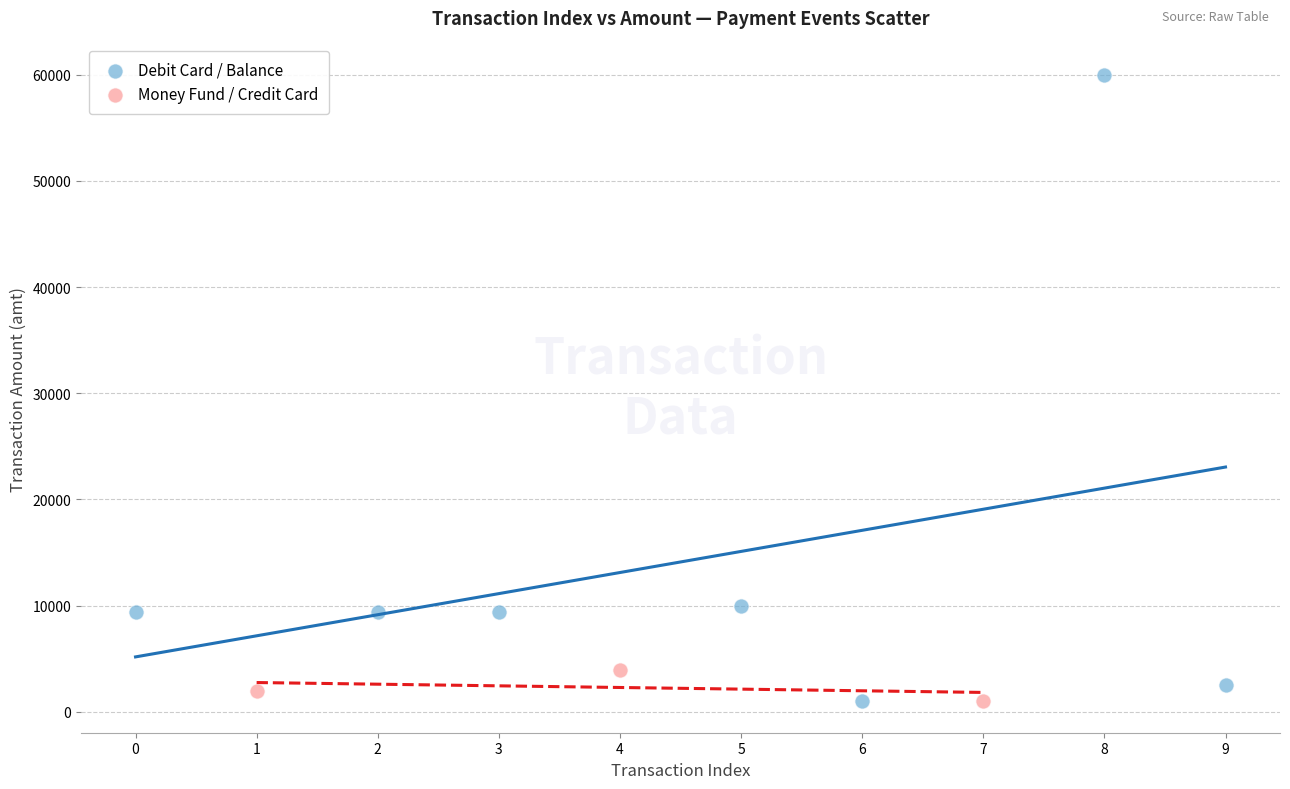

Which series has the largest Y range (max minus min)?

Debit Card / Balance